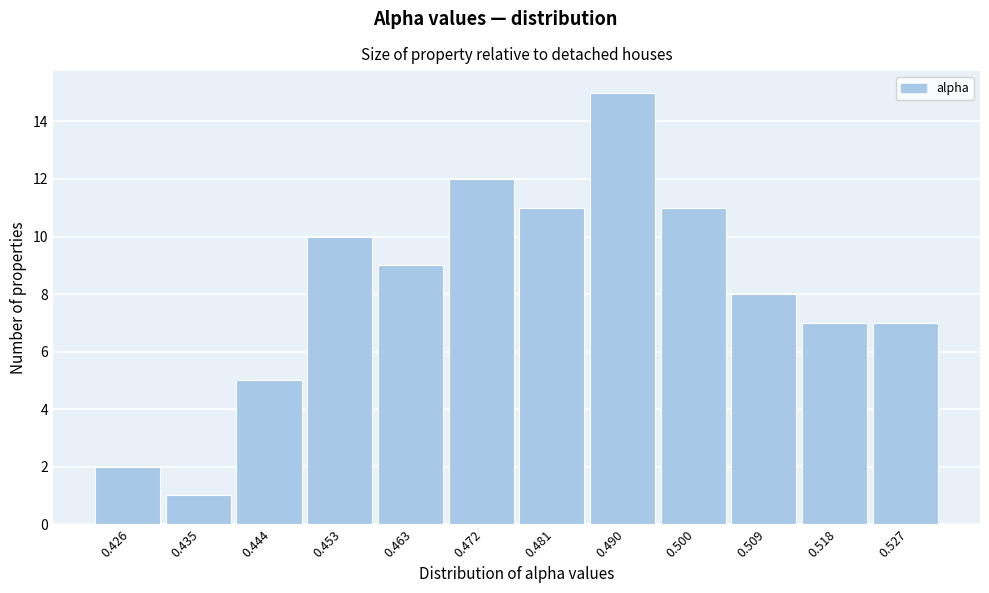

Reading left to right, extract all data points from this chart.

0.426=2	0.435=1	0.444=5	0.453=10	0.463=9	0.472=12	0.481=11	0.490=15	0.500=11	0.509=8	0.518=7	0.527=7